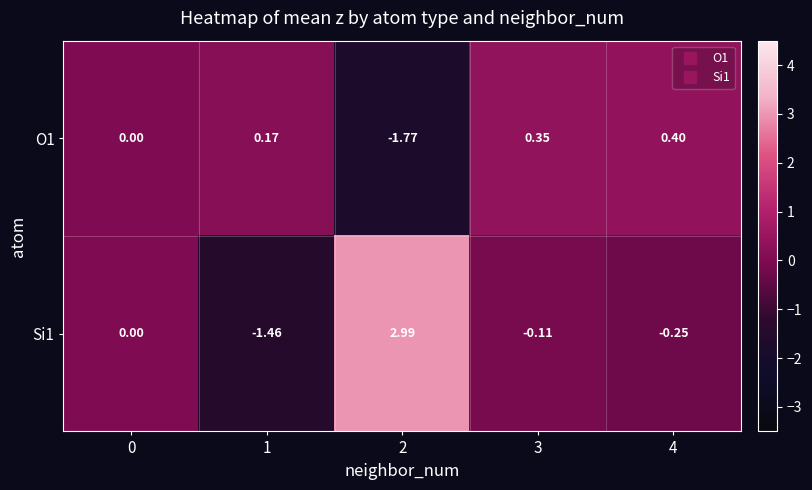

How many series are shown in this chart?

2